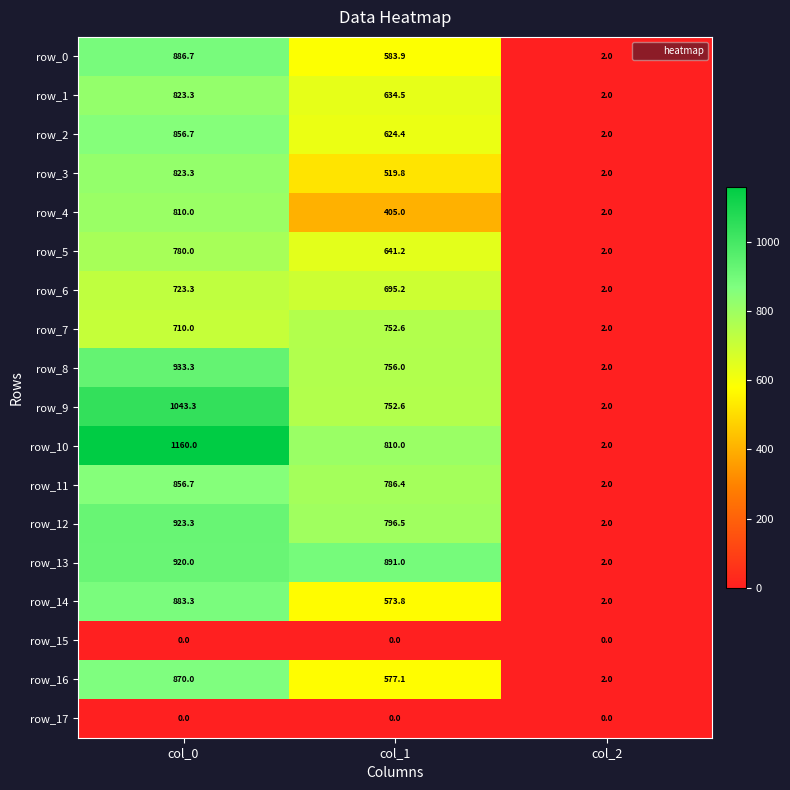

What is the difference between the highest and lowest values at col_0?

1160.0